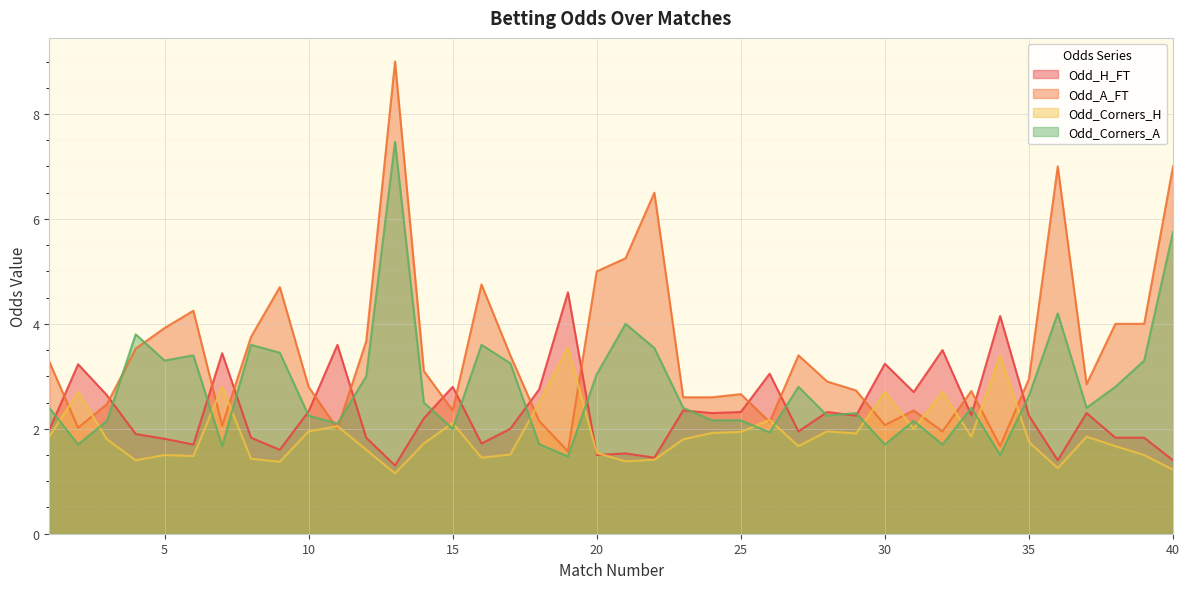

True or false: Odd_Corners_A has a value of 3.4 at 3.

False